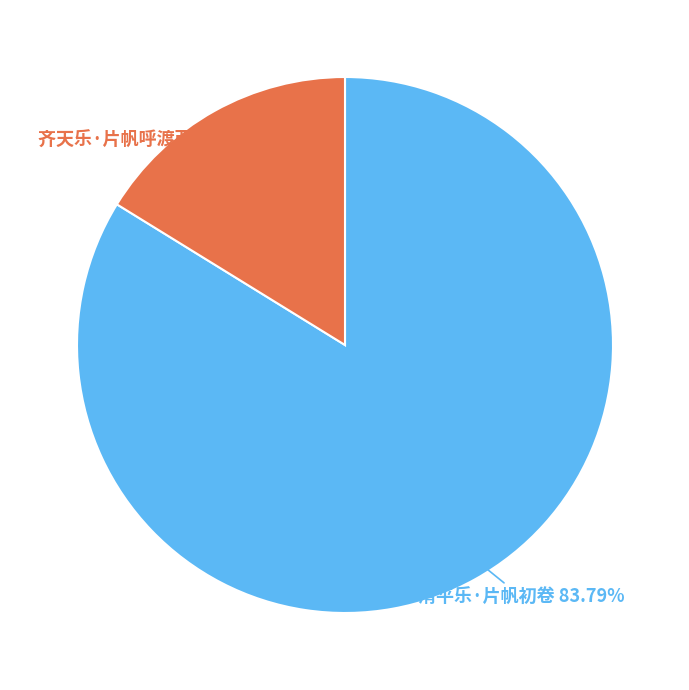

Which category accounts for the majority?

清平乐·片帆初卷